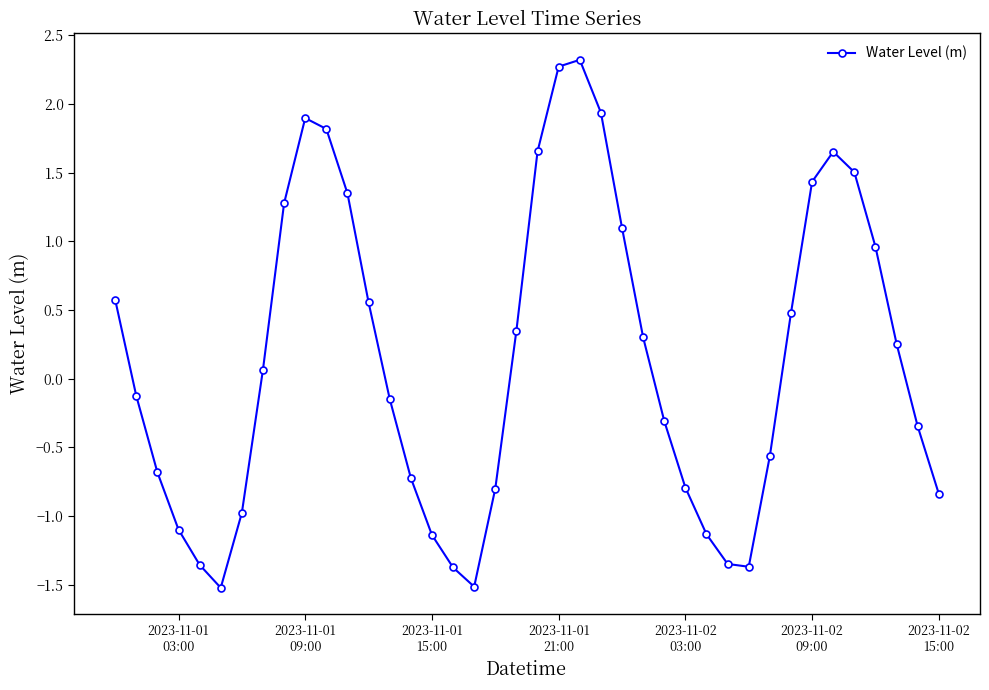

What is the smallest value displayed?

-1.5